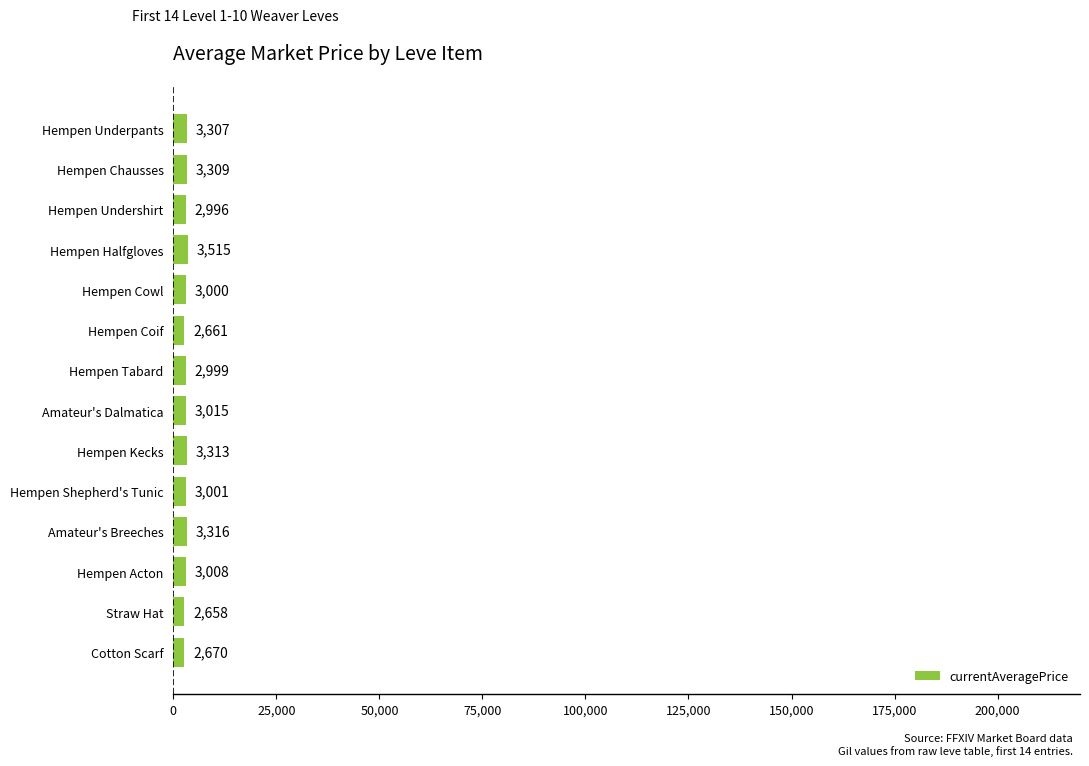

What is the difference between the values at Hempen Halfgloves and Hempen Acton?

507